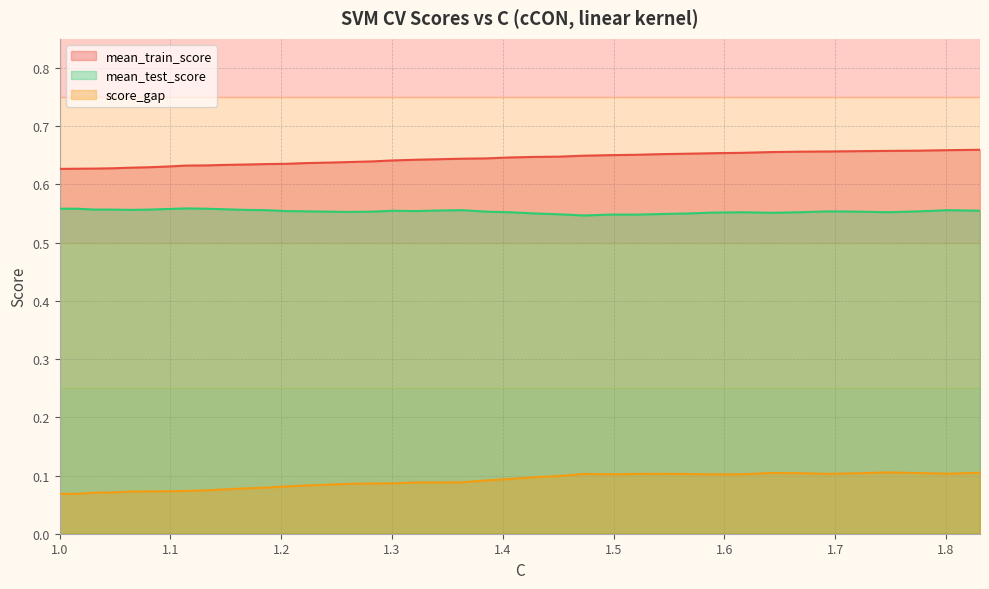

True or false: mean_train_score and score_gap intersect in this chart.

False